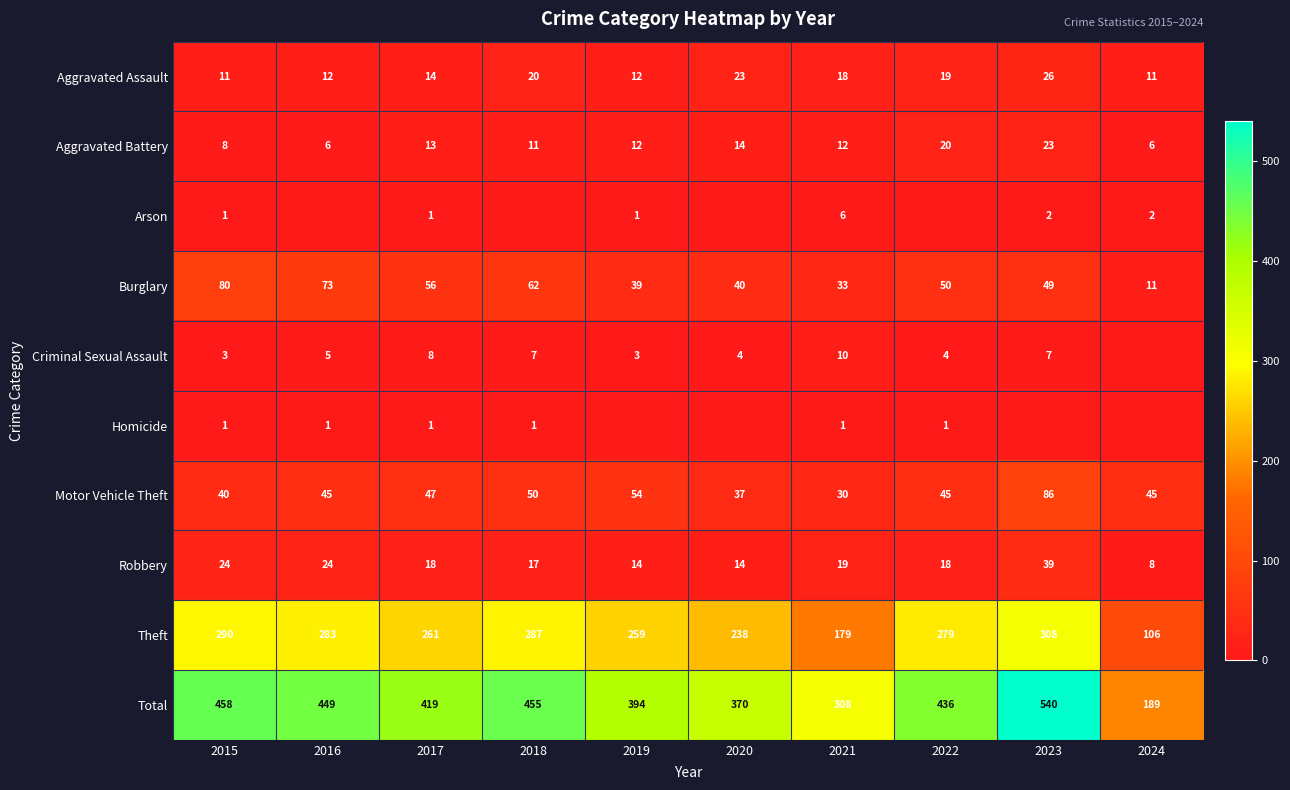

True or false: Burglary has a value of 106 at 2016.

False